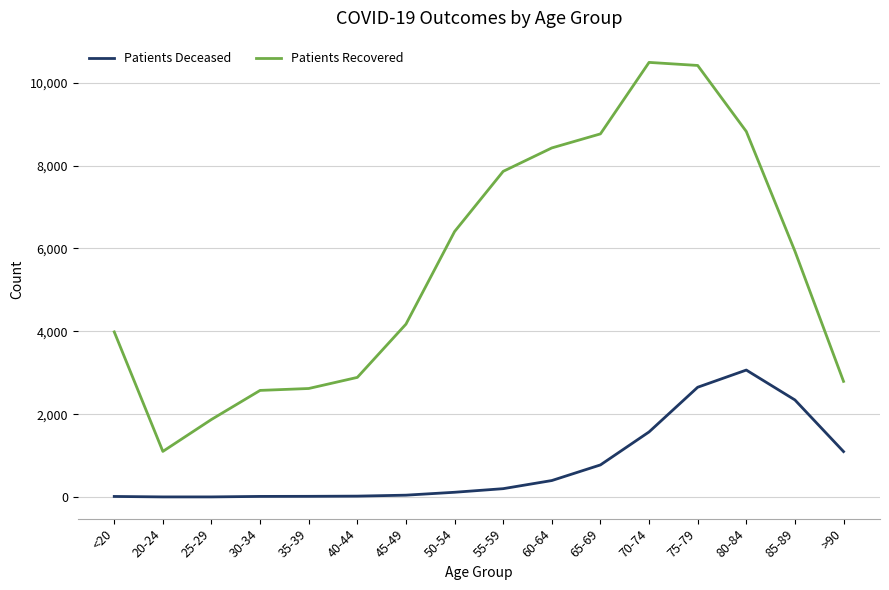

At how many categories does at least one series exceed 2002?

14